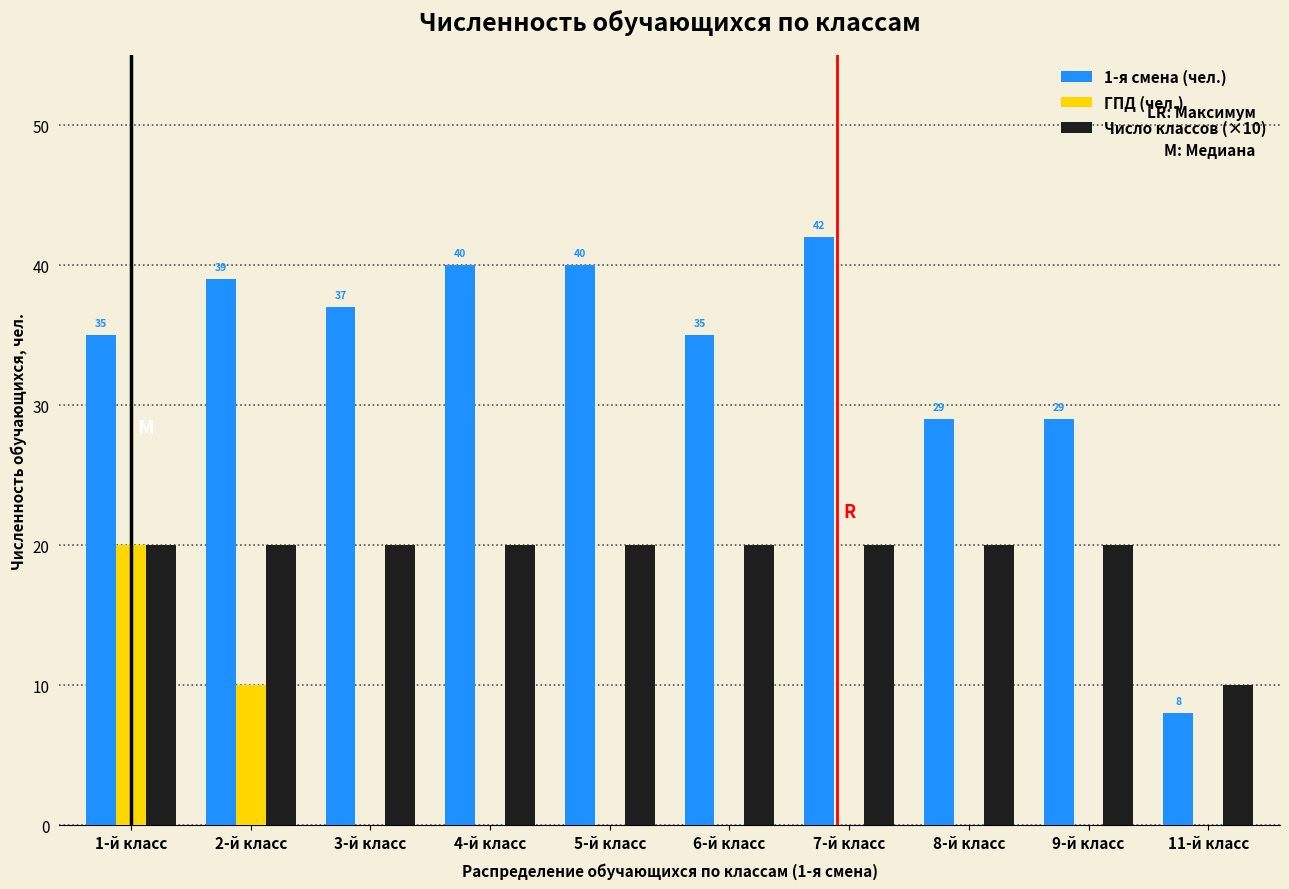

Reading left to right, list all the values displayed in this chart.

1-я смена (чел.): 1-й класс=35	2-й класс=39	3-й класс=37	4-й класс=40	5-й класс=40	6-й класс=35	7-й класс=42	8-й класс=29	9-й класс=29	11-й класс=8
ГПД (чел.): 1-й класс=20	2-й класс=10	3-й класс=0	4-й класс=0	5-й класс=0	6-й класс=0	7-й класс=0	8-й класс=0	9-й класс=0	11-й класс=0
Число классов (×10): 1-й класс=20	2-й класс=20	3-й класс=20	4-й класс=20	5-й класс=20	6-й класс=20	7-й класс=20	8-й класс=20	9-й класс=20	11-й класс=10